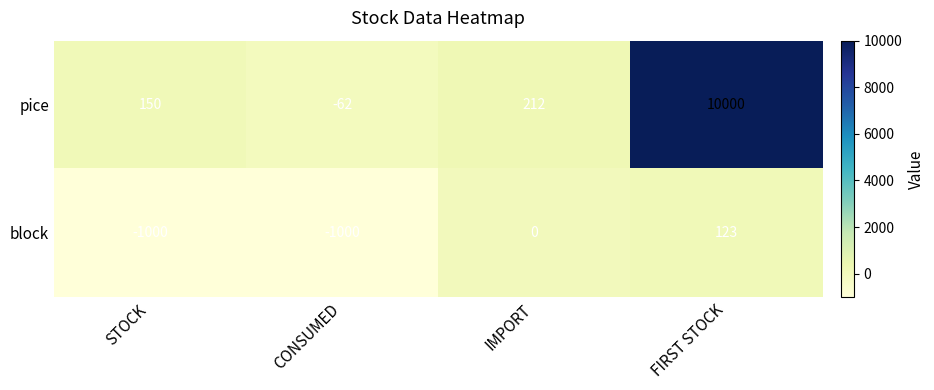

Reading left to right, transcribe all the data shown in this chart.

pice: 150	-62	212	10000
block: -1000	-1000	0	123